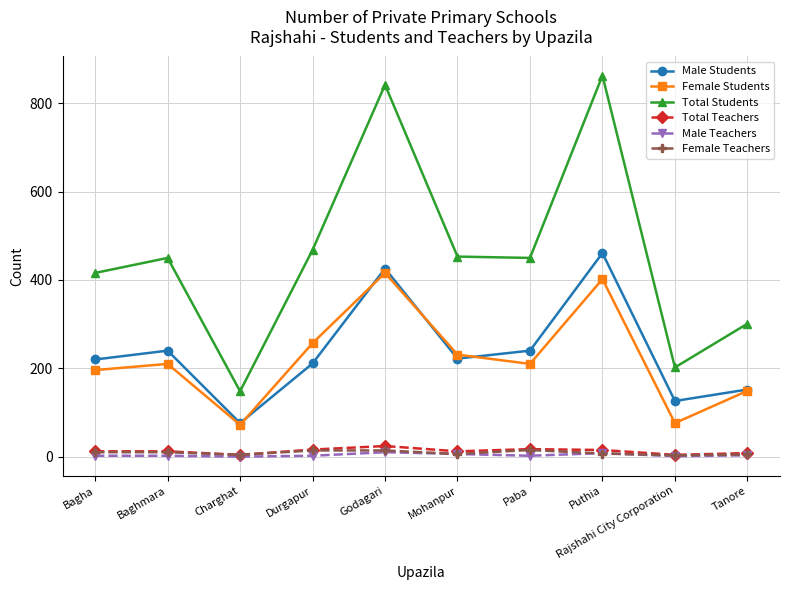

True or false: Female Students and Total Students cross at least once.

False